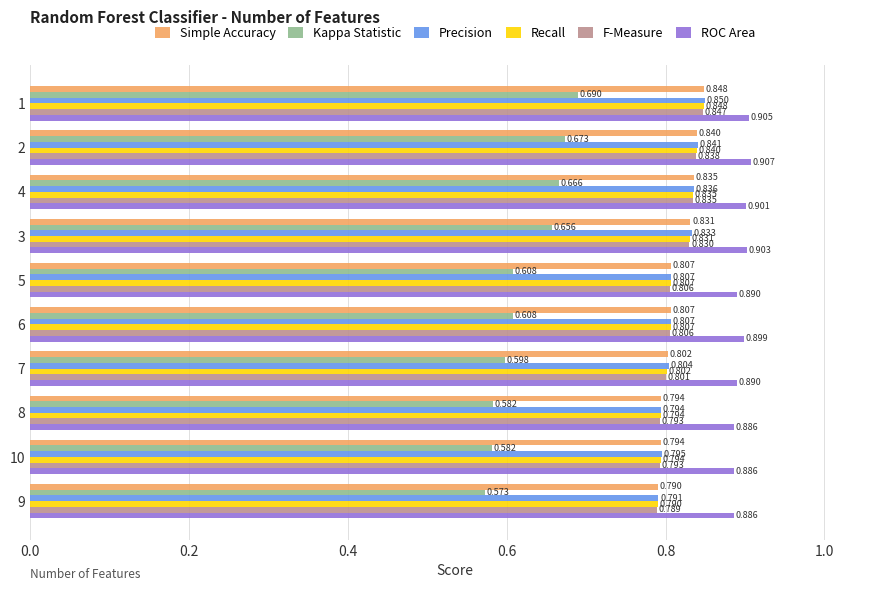

Which series has the widest spread of values?

Kappa Statistic